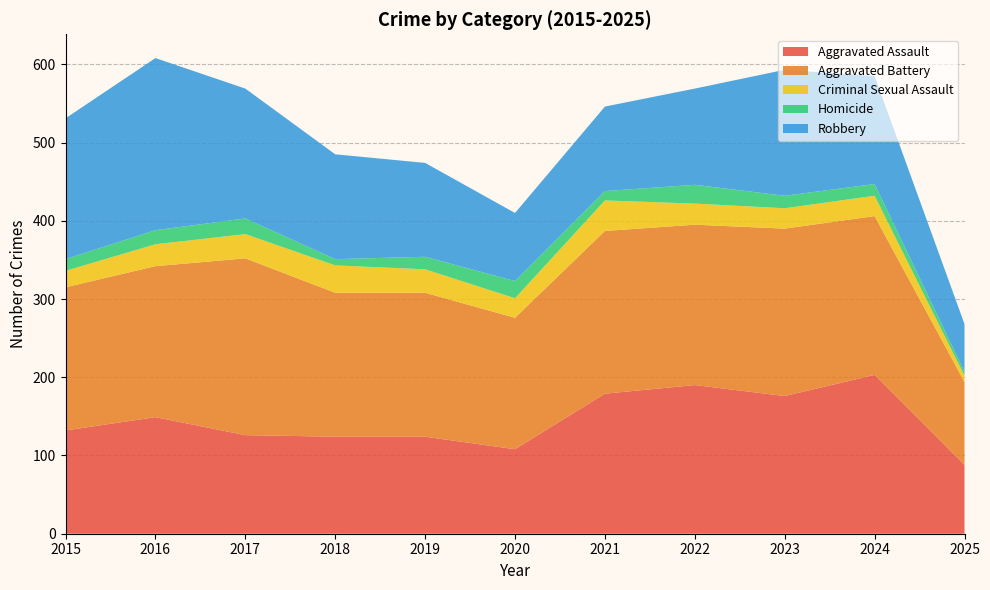

Reading right to left, list all the values displayed in this chart.

Aggravated Assault: 88	203	176	190	179	108	124	124	126	149	132
Aggravated Battery: 106	203	214	205	208	168	184	184	226	193	183
Criminal Sexual Assault: 8	26	26	27	39	25	30	35	31	28	21
Homicide: 5	15	16	24	12	22	16	8	20	18	15
Robbery: 61	138	161	123	108	87	120	134	166	220	180